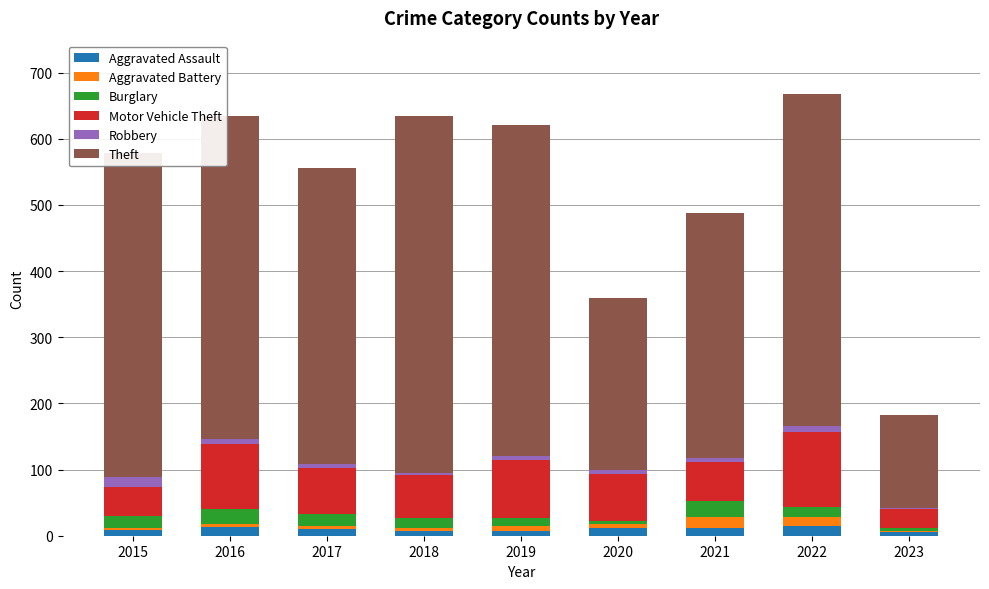

Count the number of data series in this chart.

6